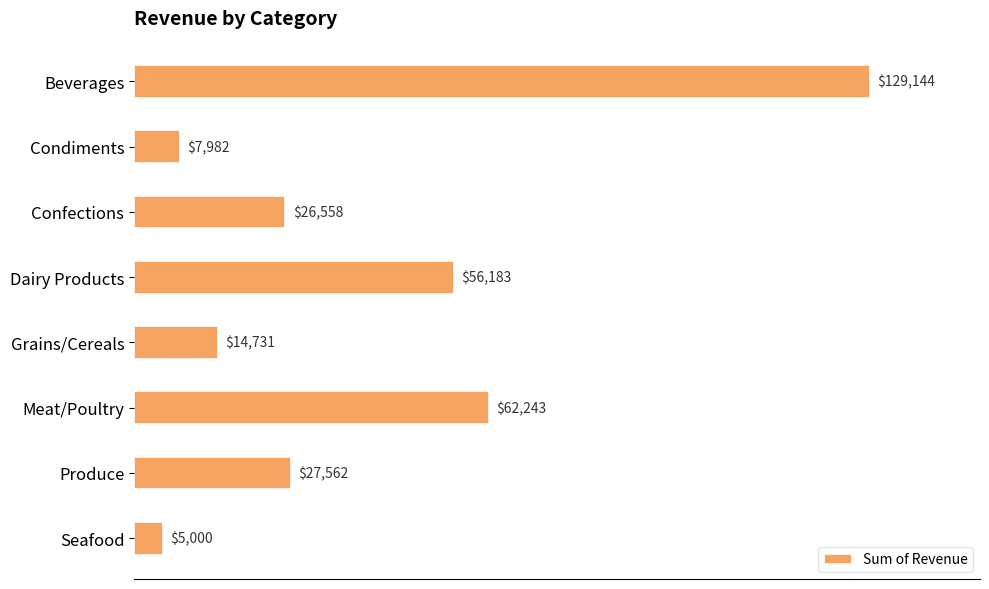

What is the value of the 2nd bar from the top?

7981.9